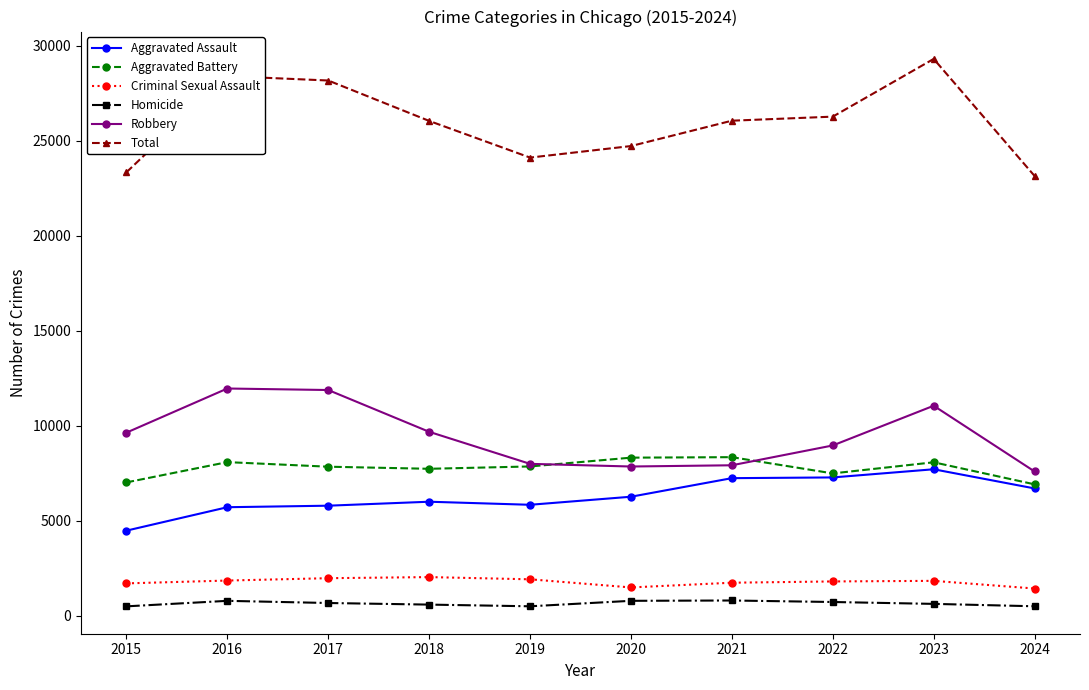

True or false: Criminal Sexual Assault and Total cross at least once.

False